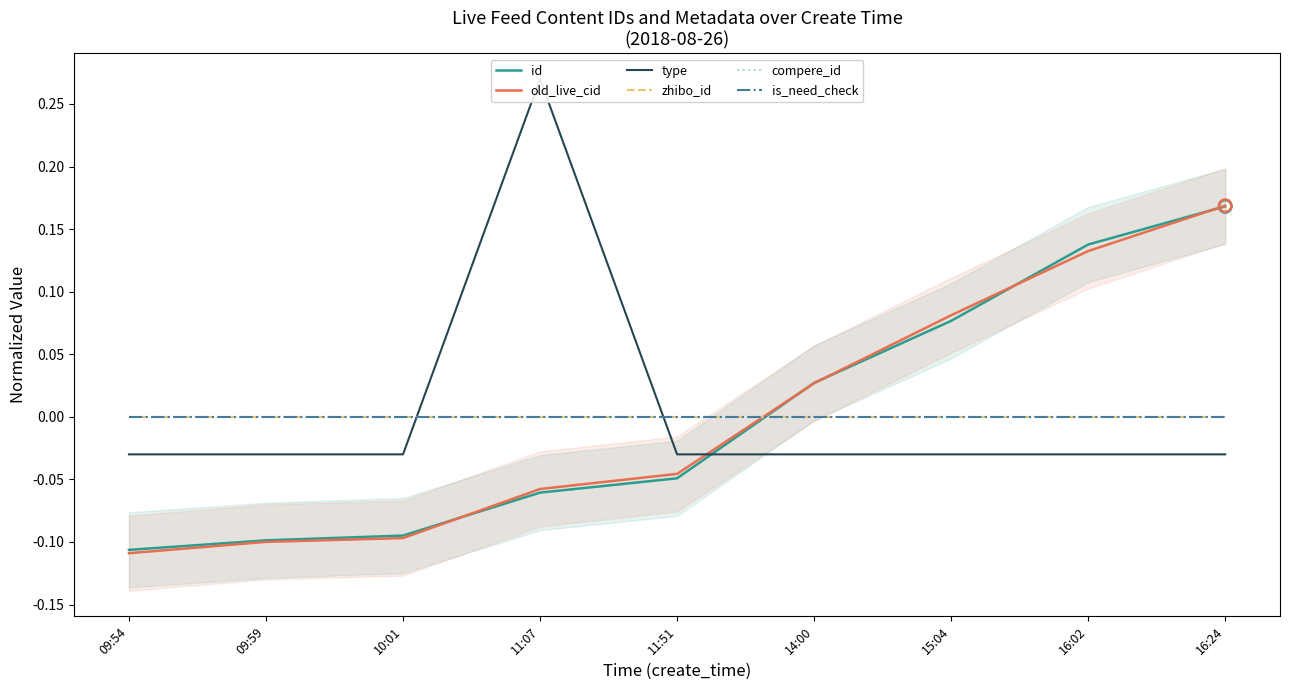

What are all the series names shown in the legend?

id, old_live_cid, type, zhibo_id, compere_id, is_need_check